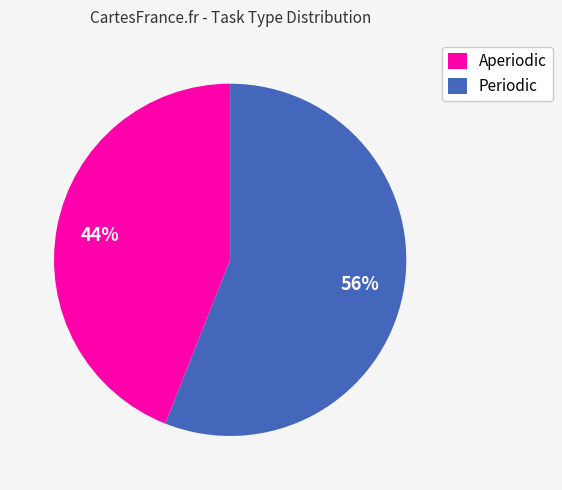

Does Periodic represent more than half of the total?

Yes